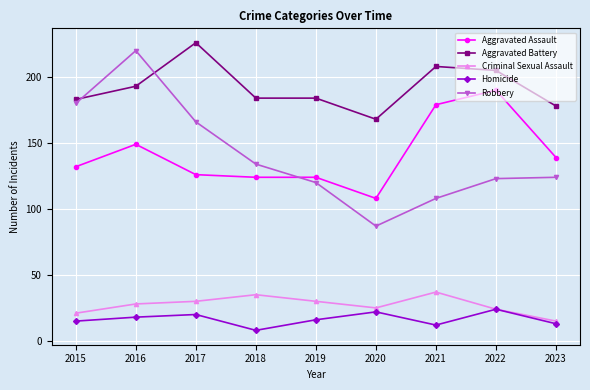

True or false: Robbery and Homicide cross at least once.

False